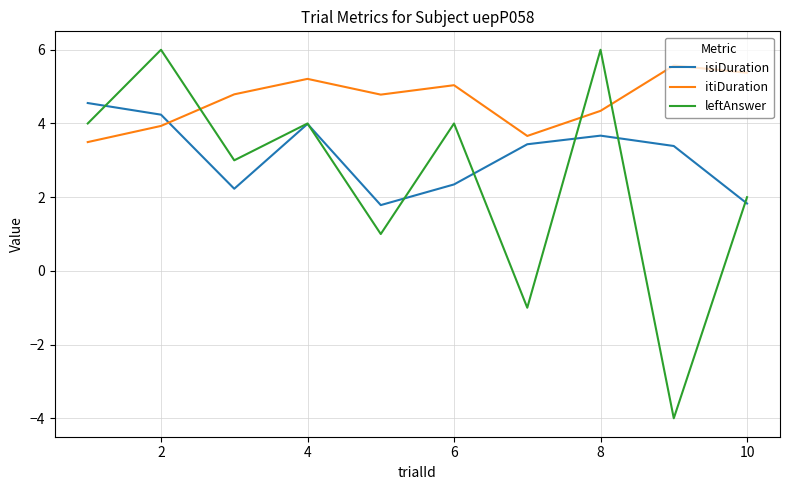

How many intersections are there between itiDuration and isiDuration?

1